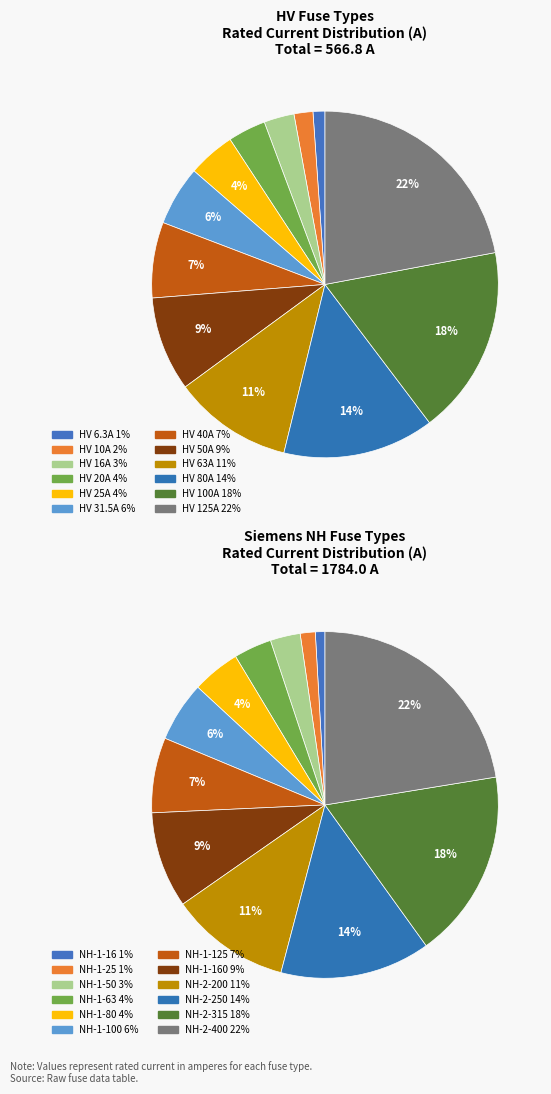

Does HV 63A represent more than half of the total?

No